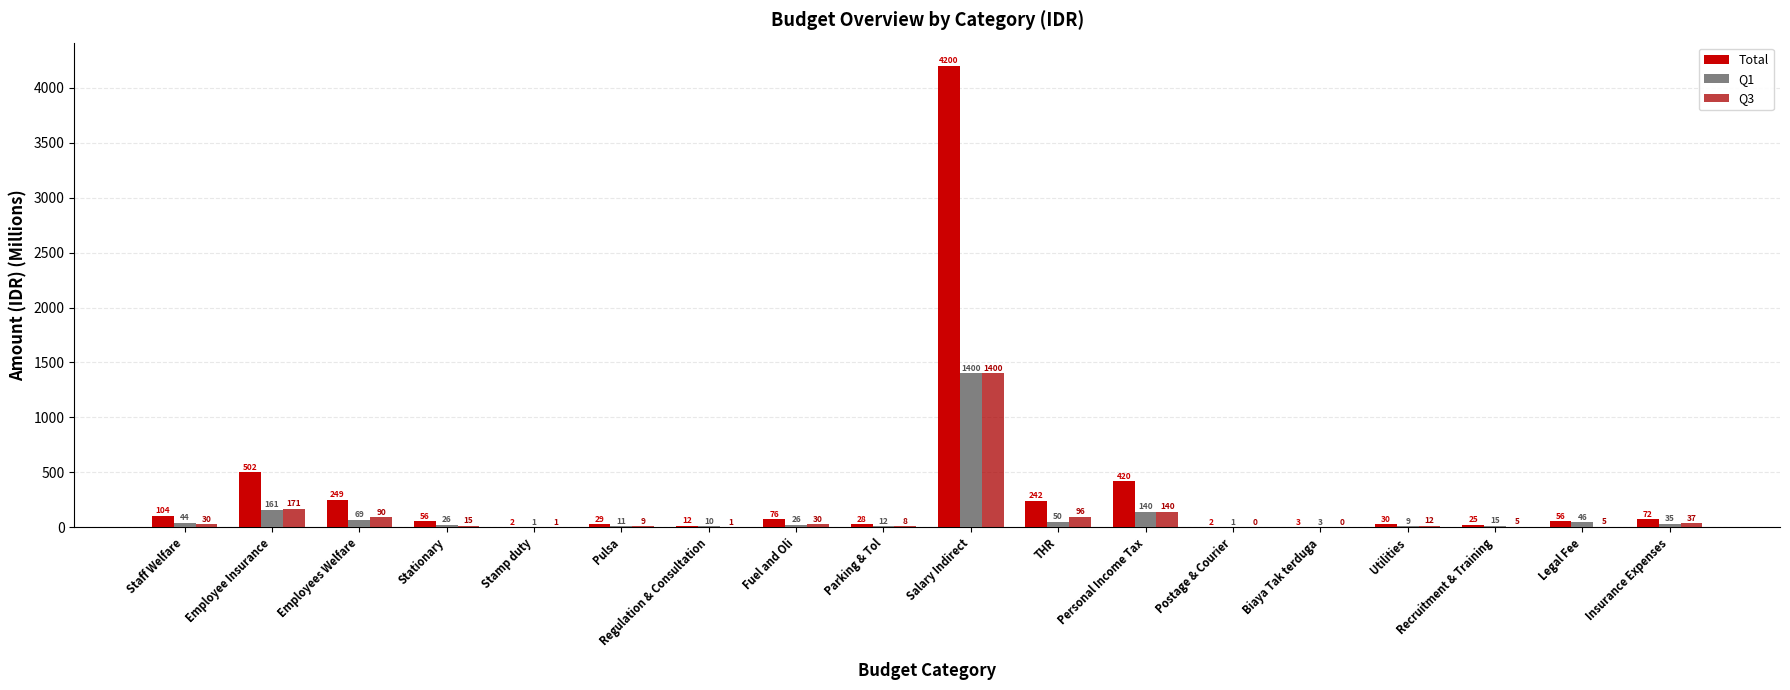

How many values in the Q1 series exceed 25?

10